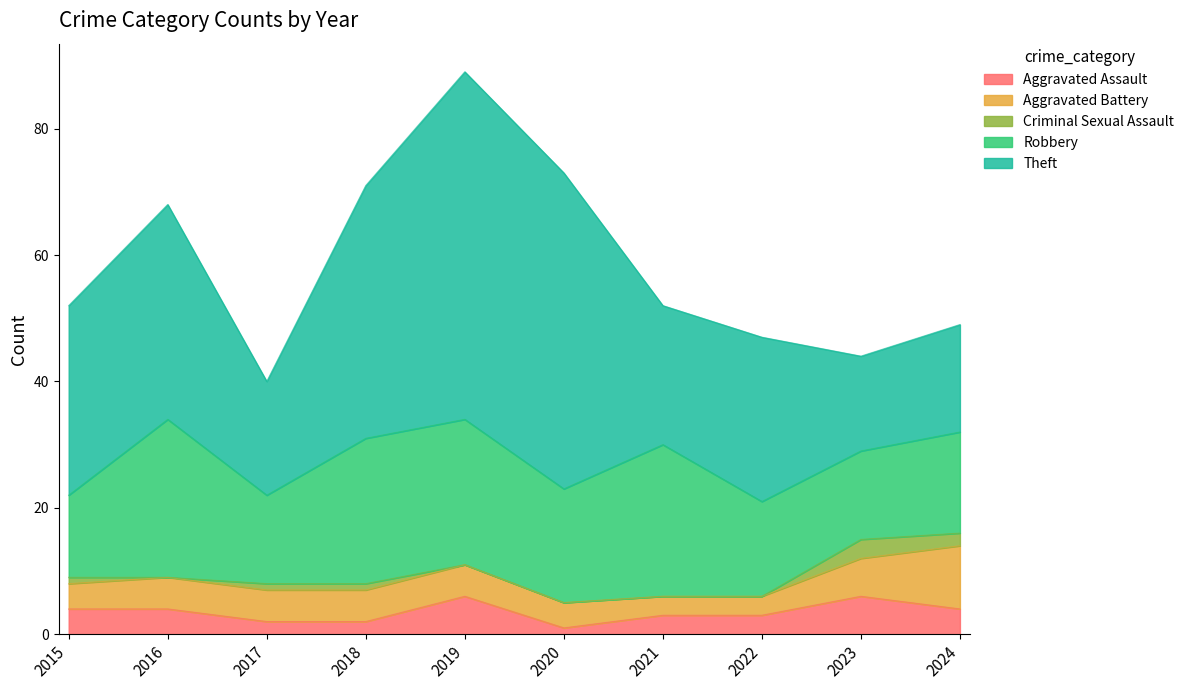

Which series has the largest total across all categories?

Theft